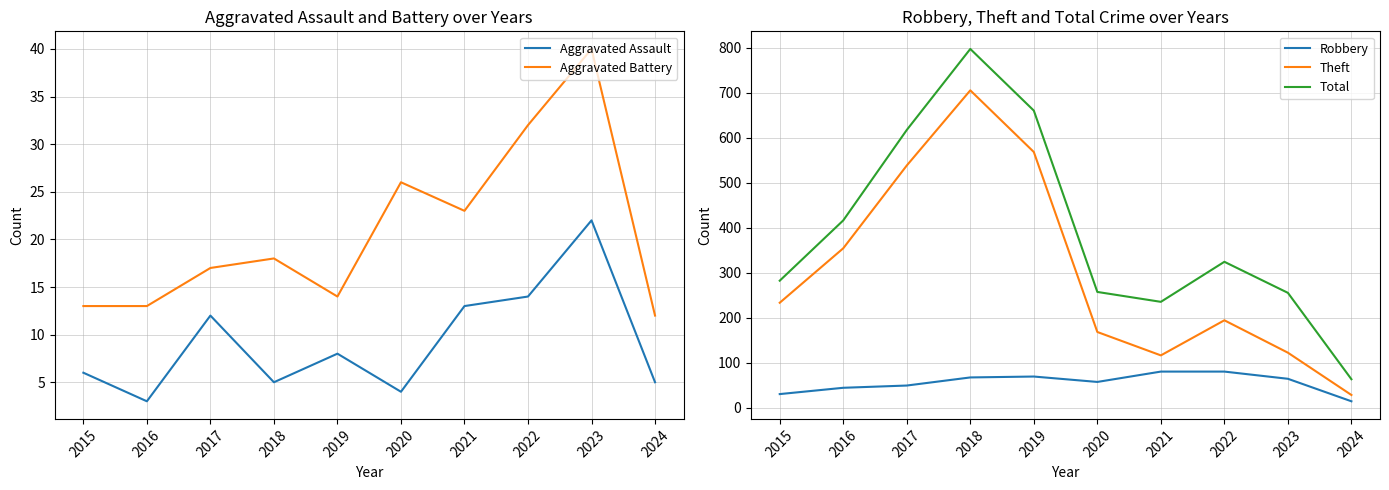

List the series in order of their peak value, lowest first.

Aggravated Assault, Aggravated Battery, Robbery, Theft, Total